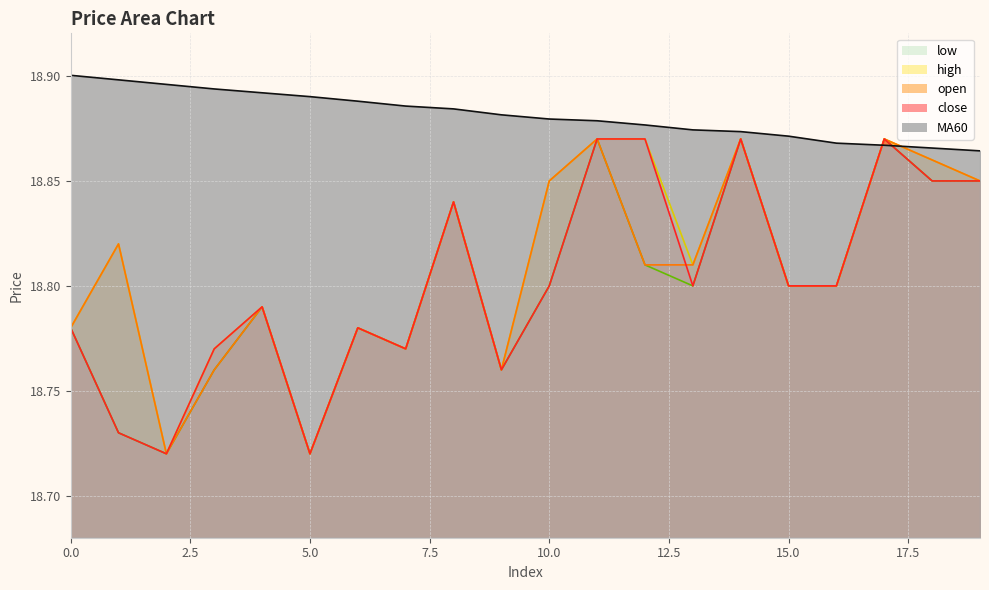

How many lines are shown in the chart?

5